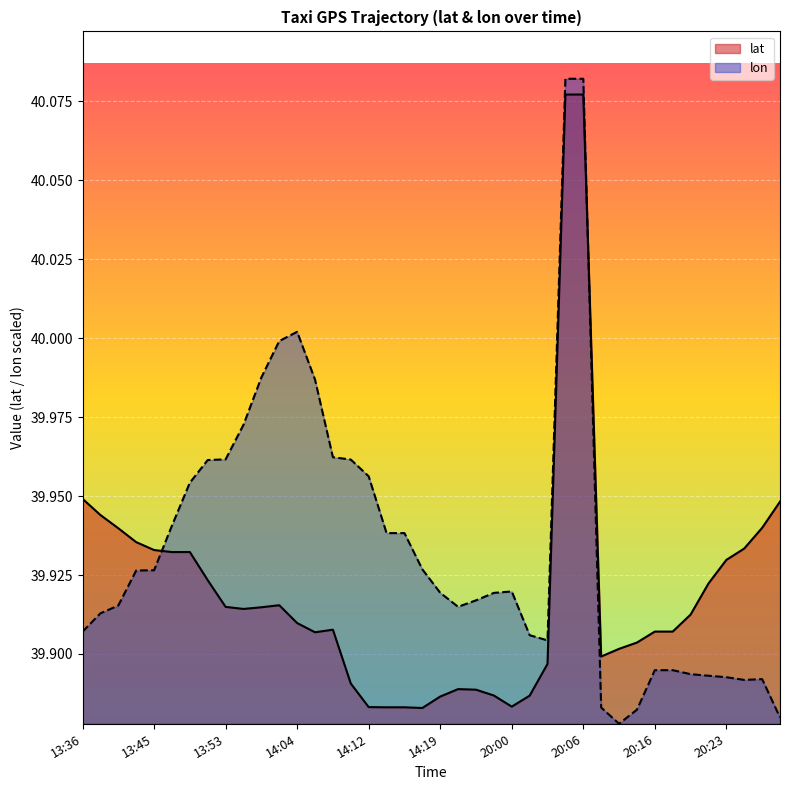

Rank the series at 20:20 from lowest to highest value.

lon, lat